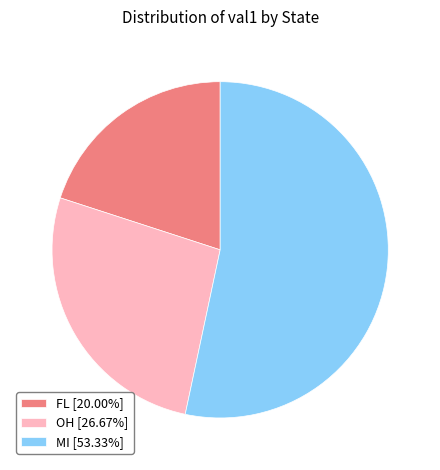

Is there a majority slice in this chart?

Yes